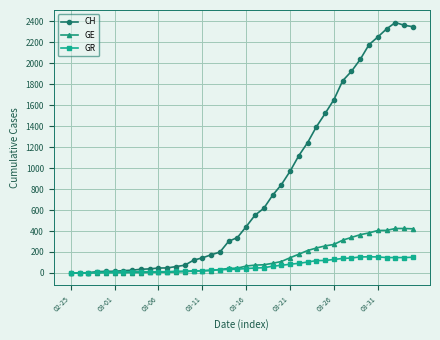

Which series has the largest range (max minus min)?

CH